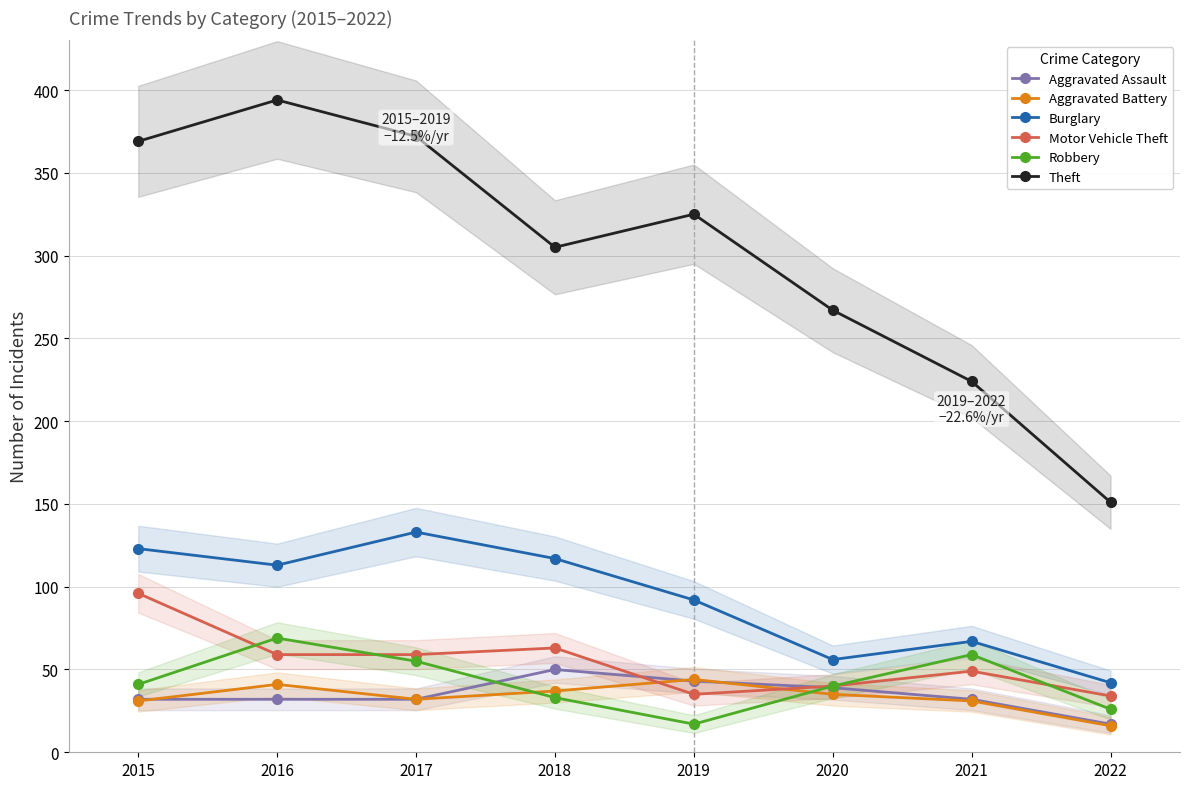

How many interior local peaks does the Aggravated Battery series have?

2